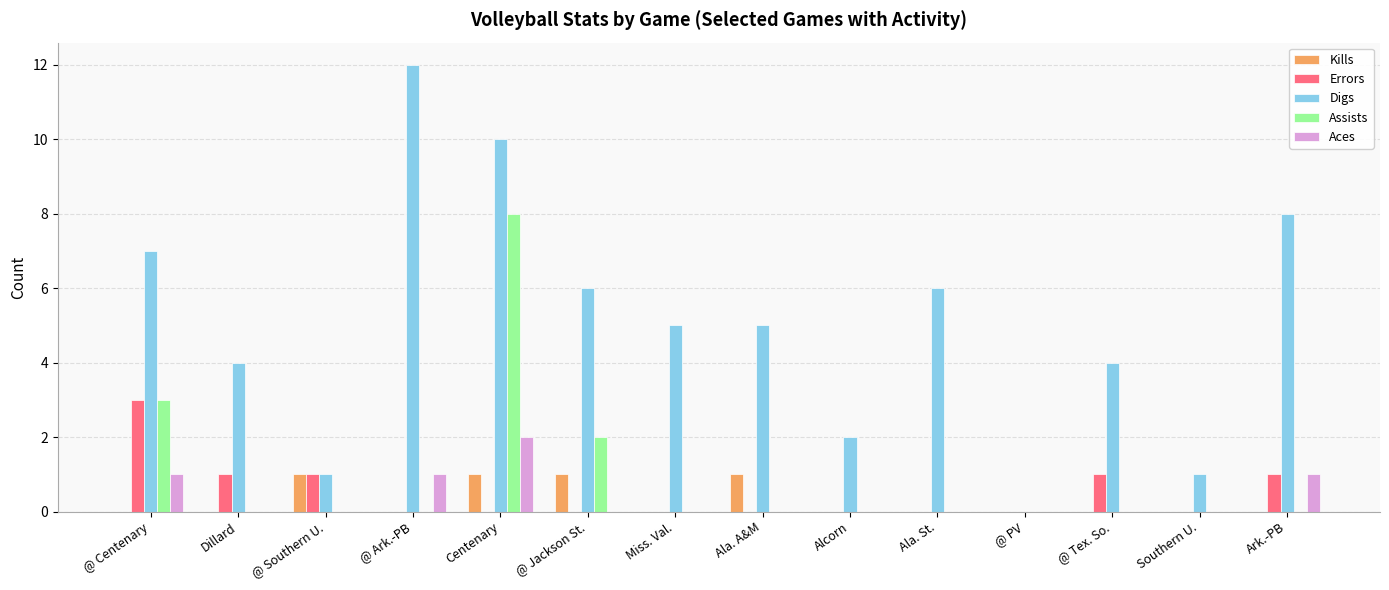

The Assists series shows 0 at Southern U.. True or false?

True